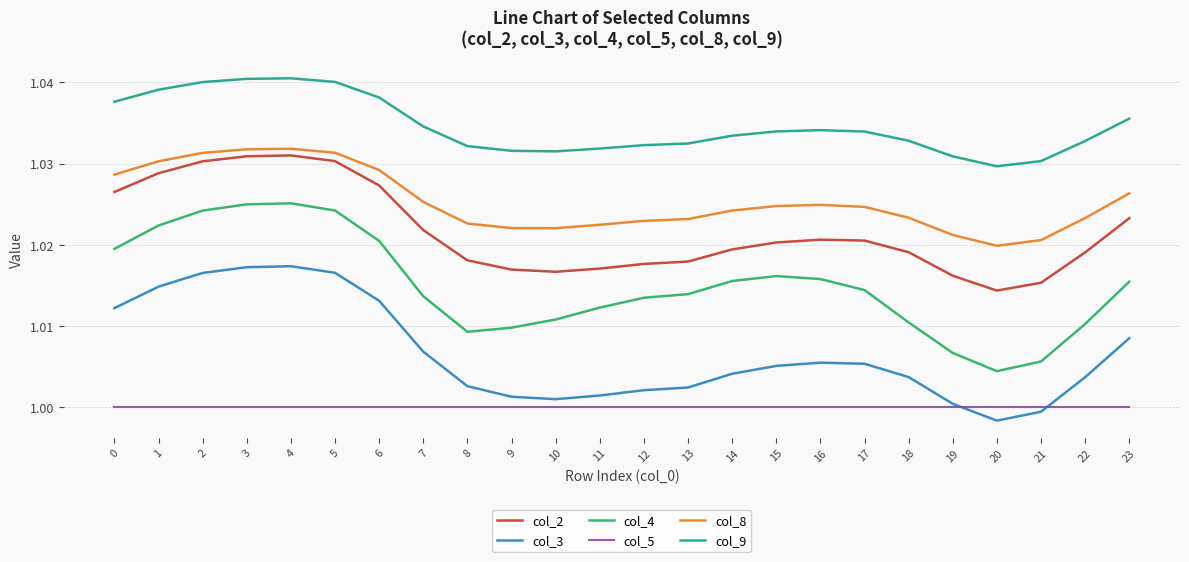

Which series changed the most between 10 and 18?

col_3